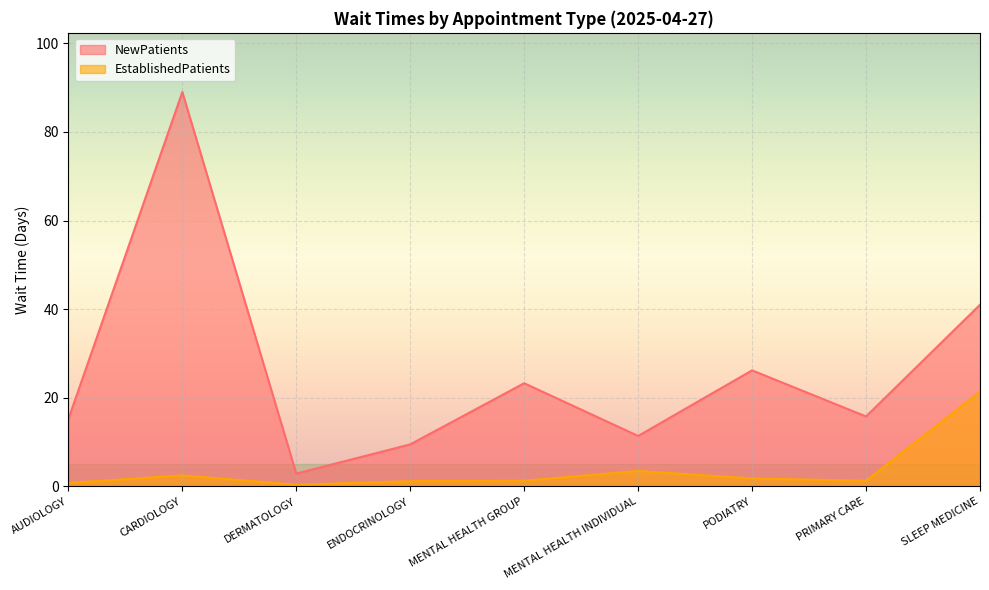

True or false: EstablishedPatients and NewPatients intersect in this chart.

False